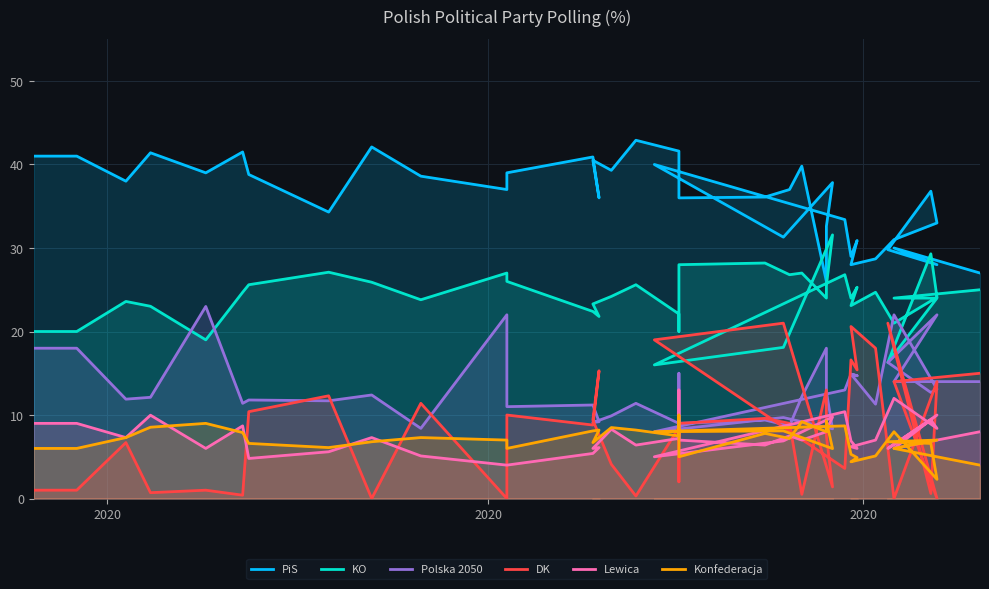

How many lines are shown in the chart?

6